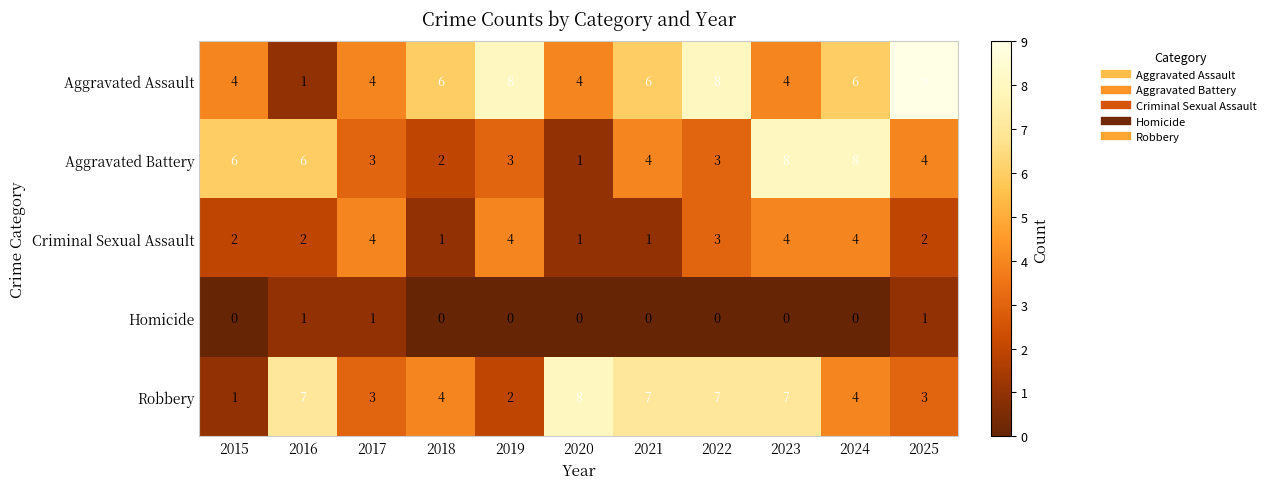

What is the total value across all series at 2020?

14